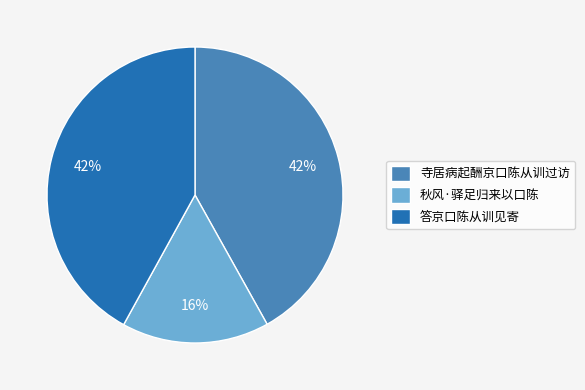

To the nearest percent, what is the difference between the largest and smallest slice percentages?

26%